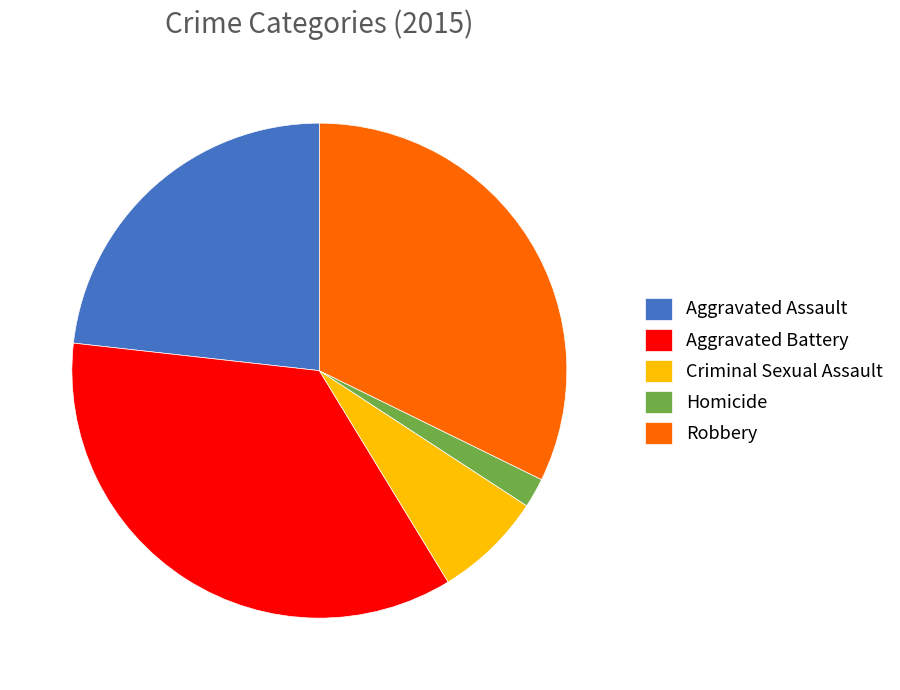

Does Robbery represent more than half of the total?

No